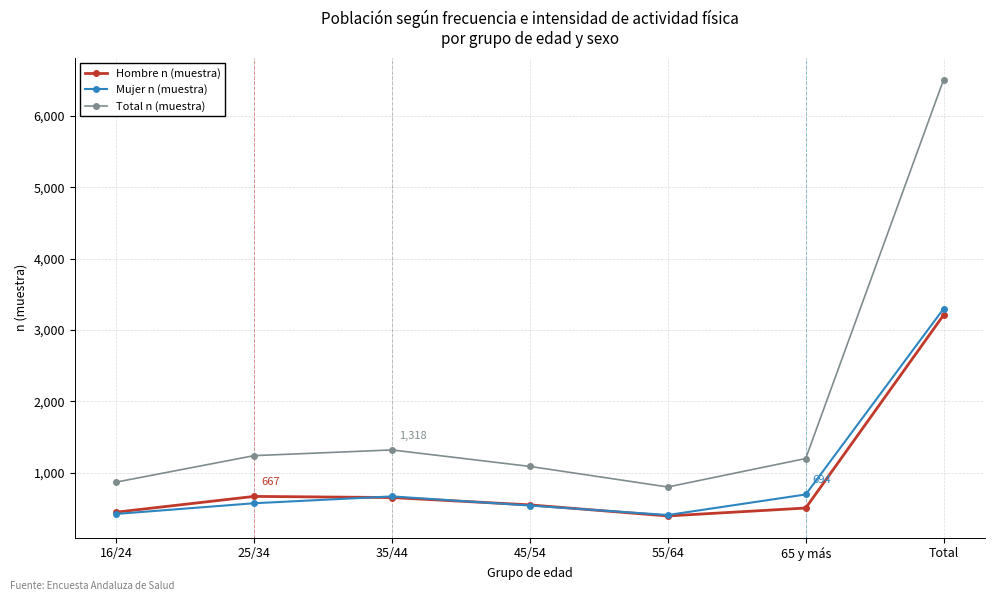

What is the maximum value shown in the chart?

6507